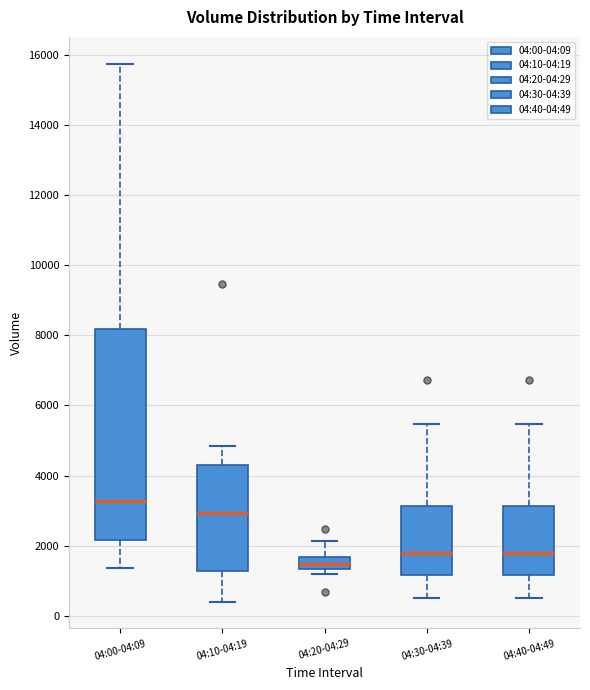

Which box is the tallest, from its lower edge to its upper edge?

04:00-04:09